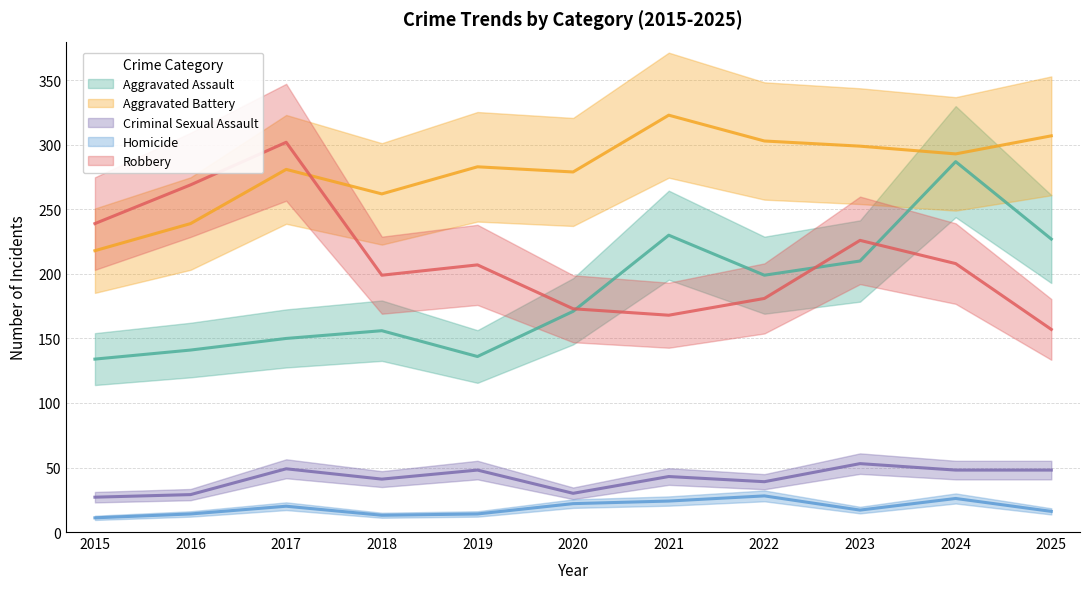

At which label is Homicide closest to 19?

2017